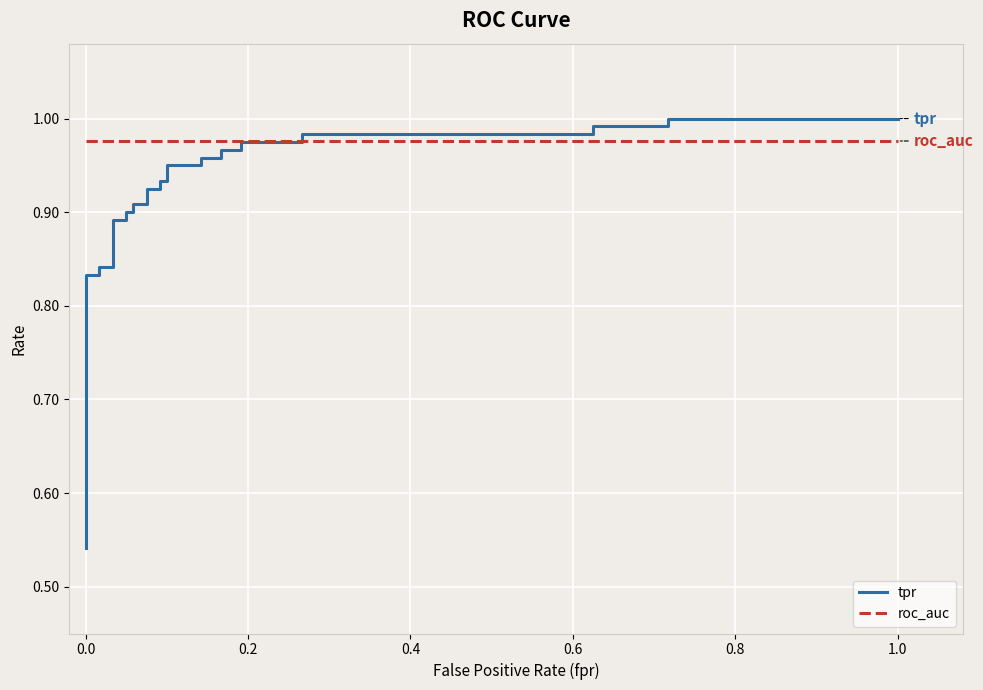

Rank the series at 0.0 from highest to lowest value.

roc_auc, tpr